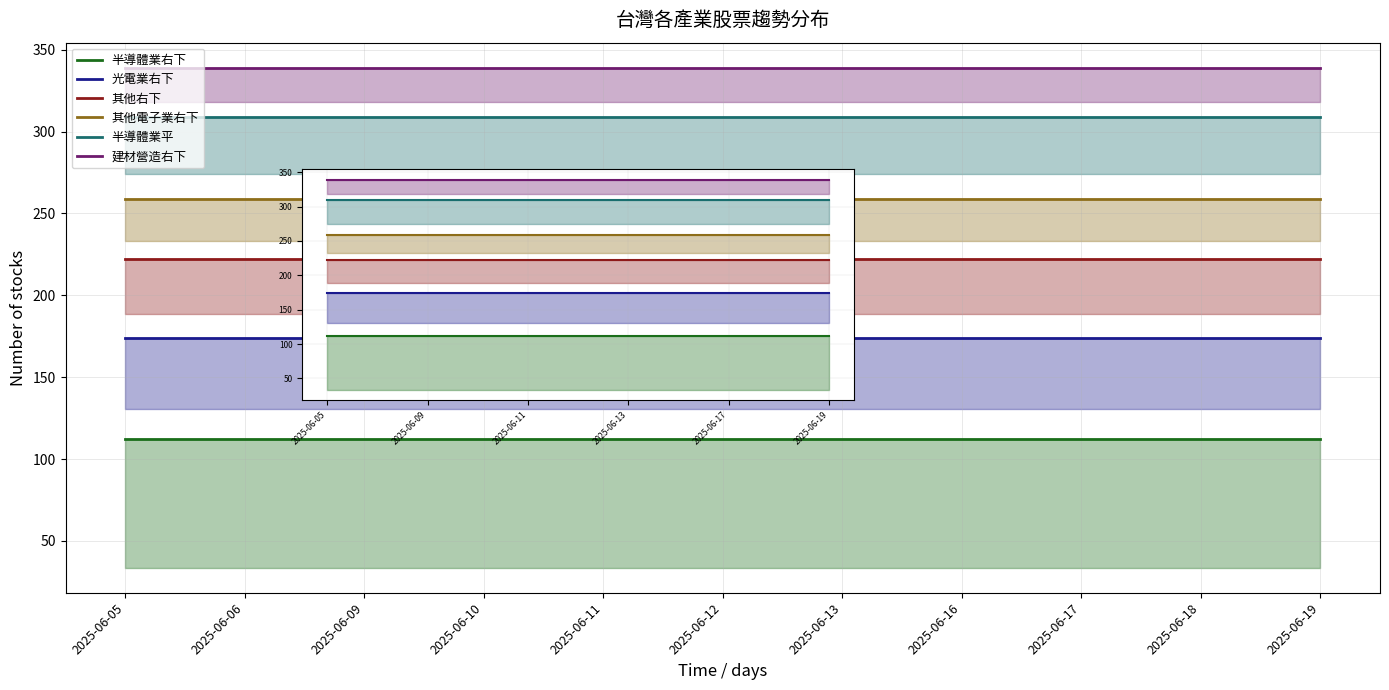

True or false: 建材營造右下 and 半導體業右下 cross at least once.

False